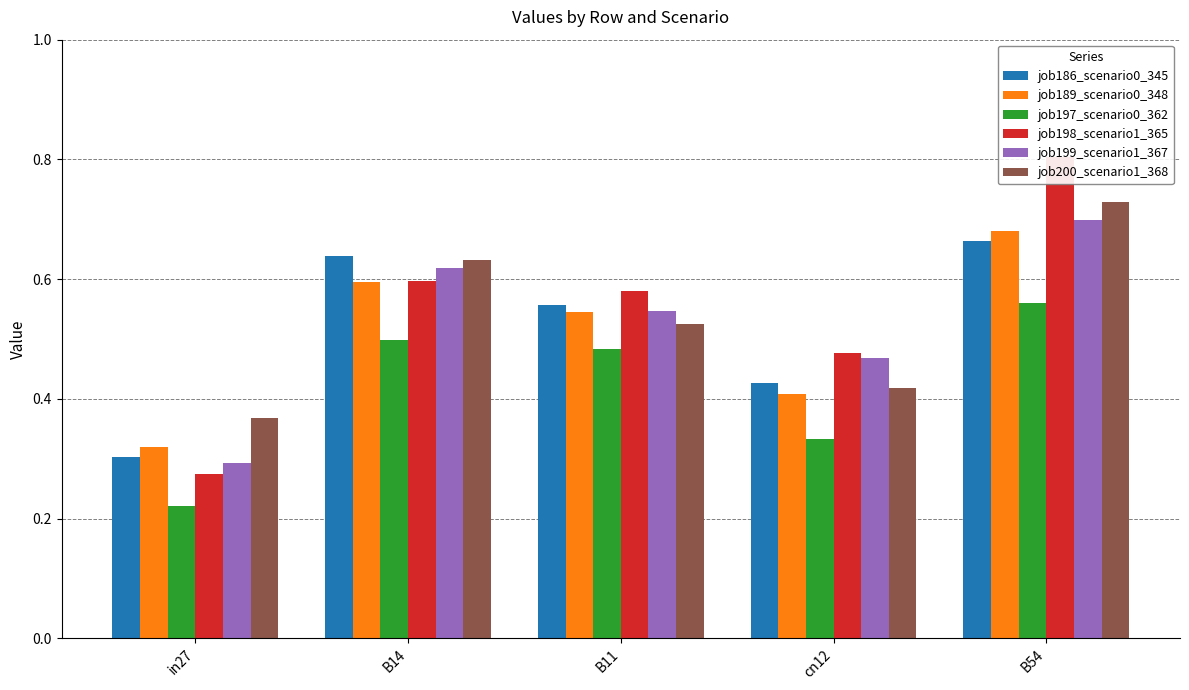

How many groups of bars are there?

5